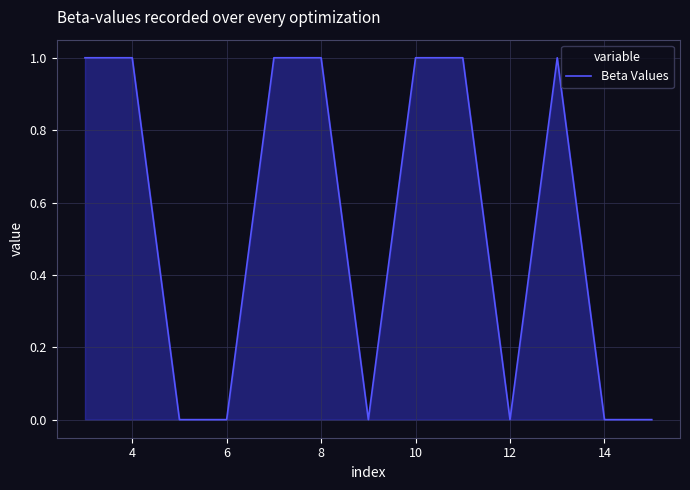

What is the difference between the maximum and minimum values?

1